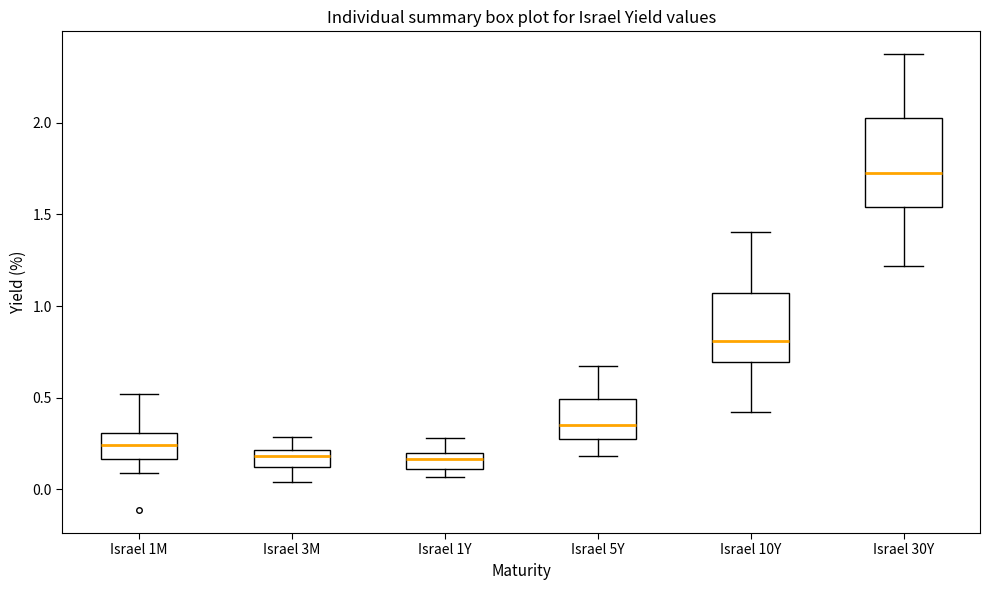

Reading left to right, transcribe this box plot: for each box, give where its median line is, the range the box spans, and where its two whiskers end, as read against the y-axis. The values are not printed on the chart, so give them approximately, as read against the axis.

Israel 1M: median 0.25, box 0.15 to 0.30, whiskers 0.10 to 0.50
Israel 3M: median 0.20 (just below the box's upper edge), box 0.10 to 0.20, whiskers 0.05 to 0.30
Israel 1Y: median 0.15, box 0.10 to 0.20, whiskers 0.05 to 0.30
Israel 5Y: median 0.35, box 0.30 to 0.50, whiskers 0.20 to 0.65
Israel 10Y: median 0.80, box 0.70 to 1.05, whiskers 0.45 to 1.40
Israel 30Y: median 1.70, box 1.55 to 2.00, whiskers 1.20 to 2.35